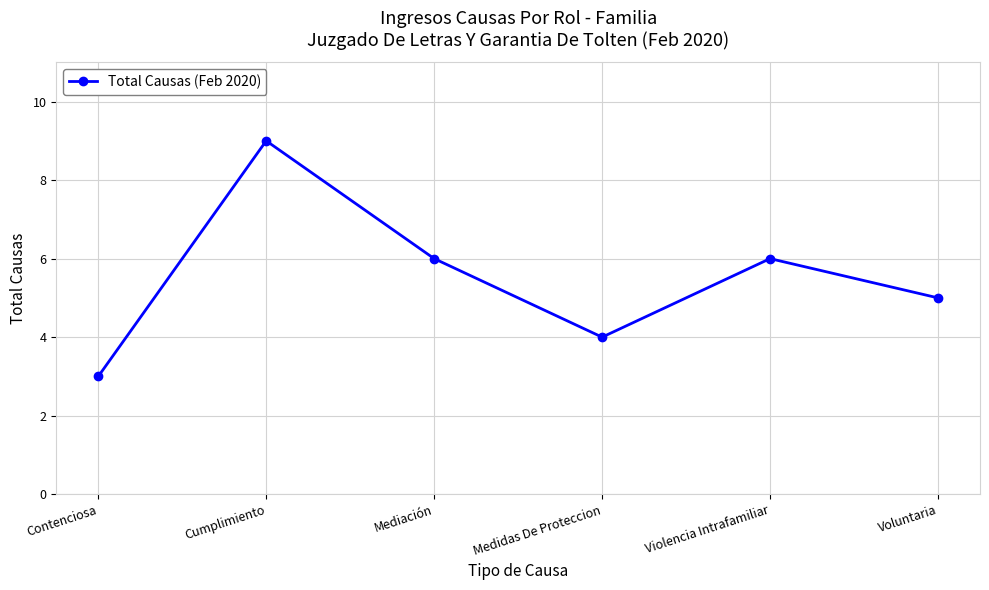

The chart shows a value of 2 at Cumplimiento. True or false?

False